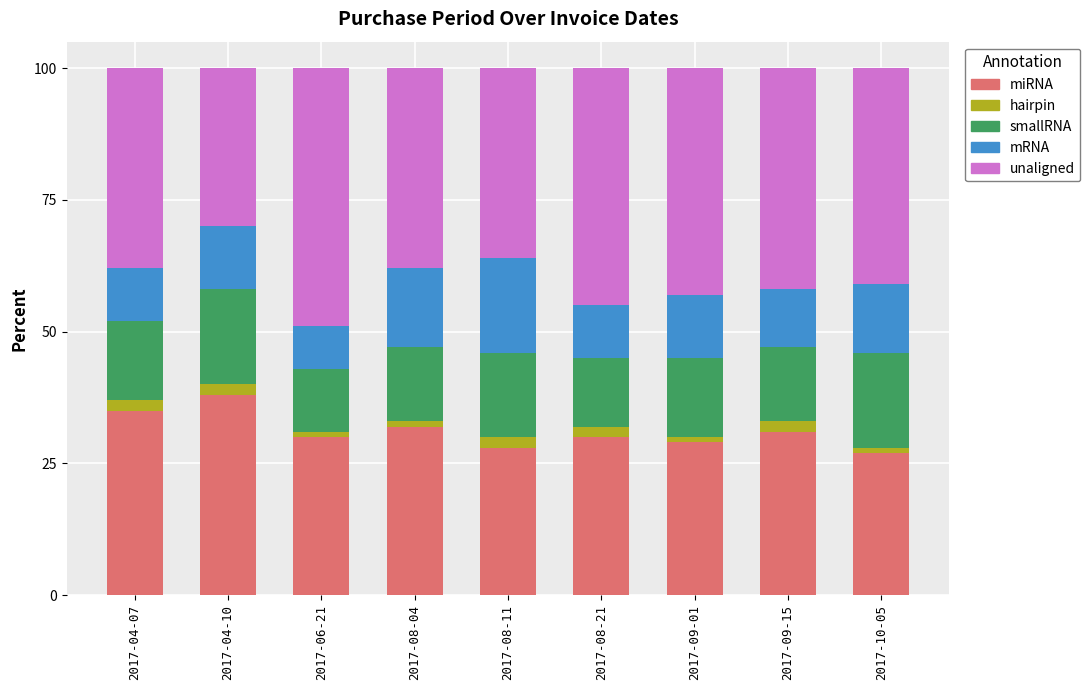

Which category has the highest value in the miRNA series?

2017-04-10